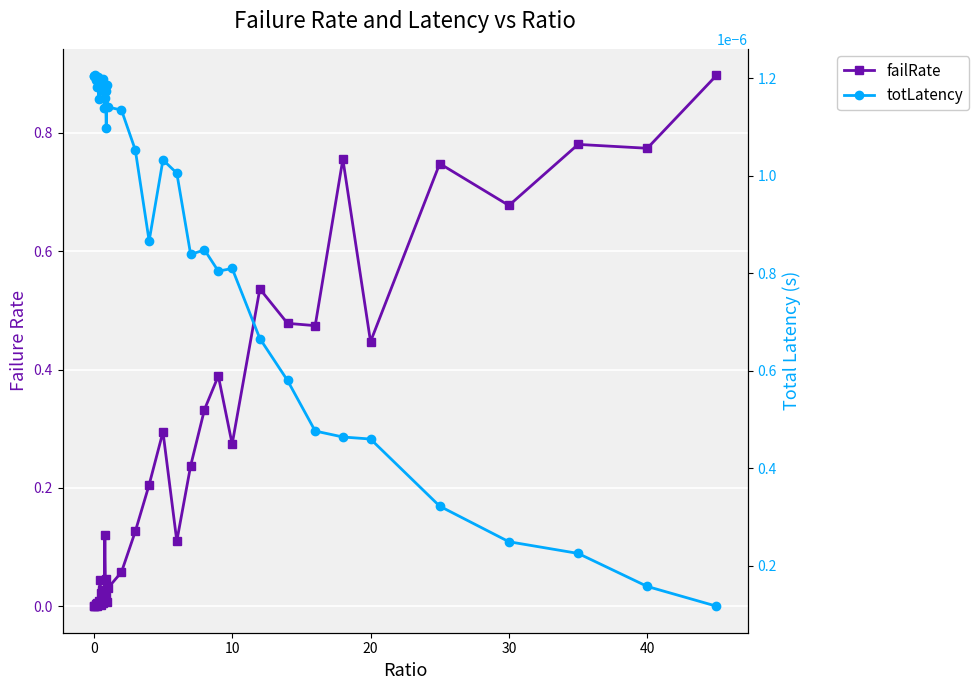

How many interior local peaks does the failRate series have?

14